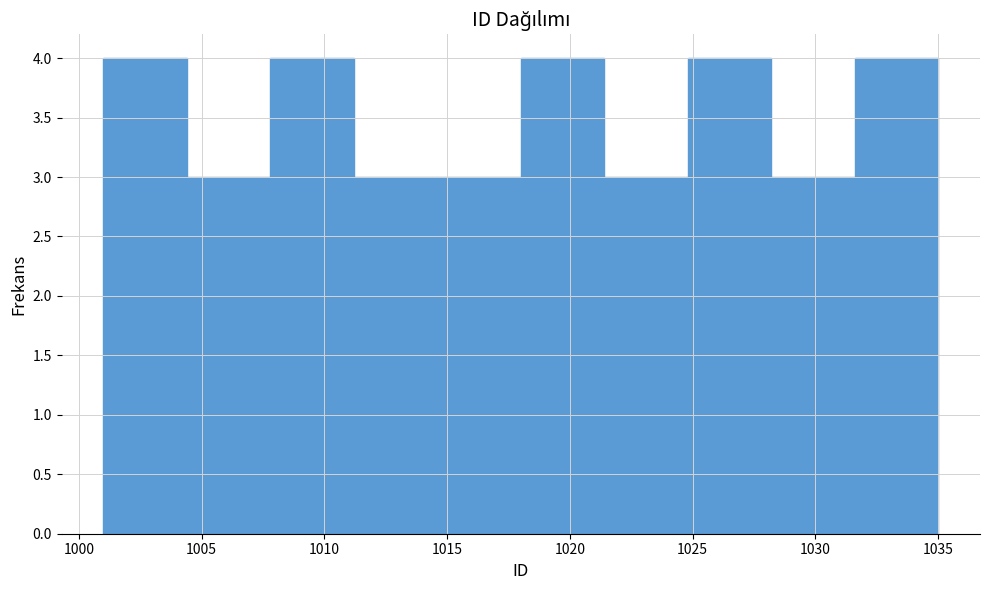

How tall is the bar that spans 1011.2 to 1014.6 on the x-axis? Neither the bar edges nor the heights are printed on the chart, so give them approximately, as read against the axes.

3